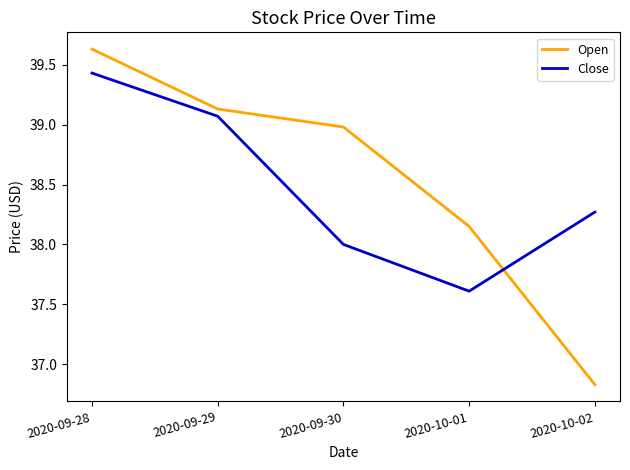

Rank the series by their maximum value, from highest to lowest.

Open, Close